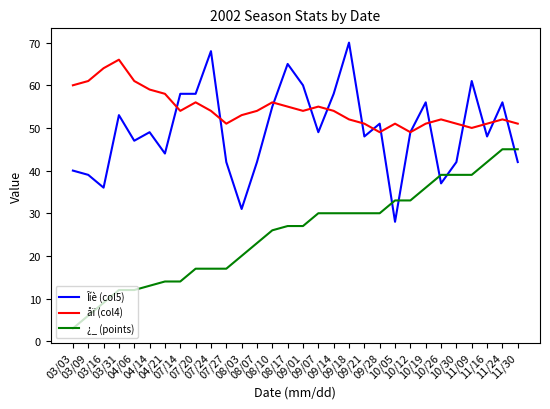

What is the spread (max minus min) of values at 11/30?

9